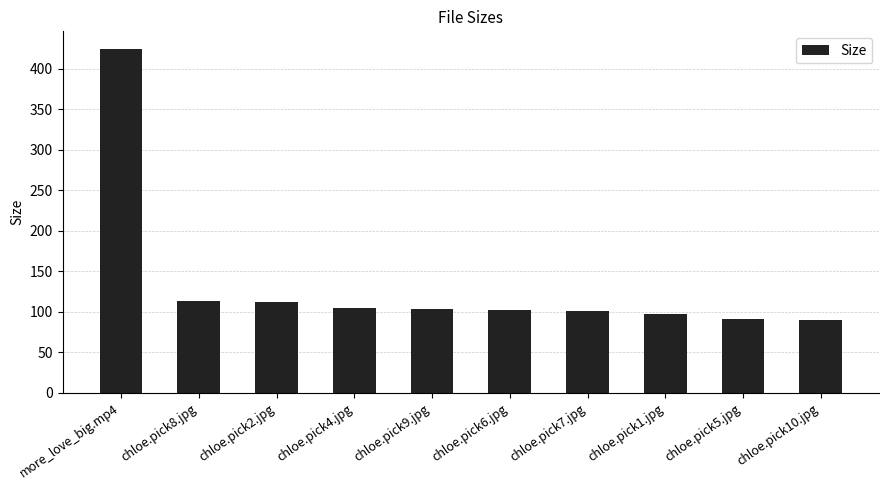

How many bars are there in total?

10